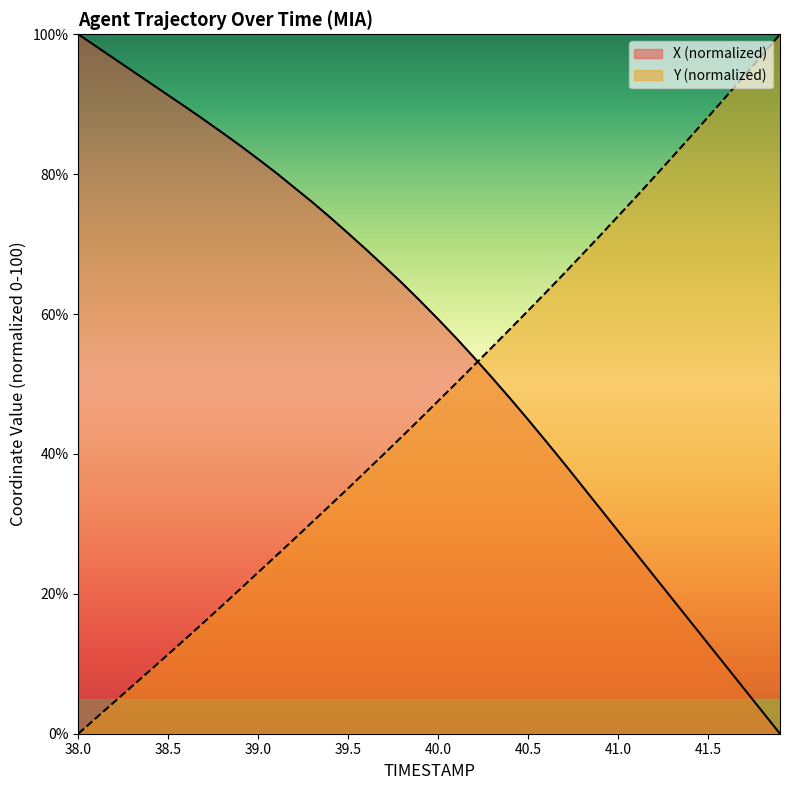

Does the chart display data point markers on the line(s)?

No